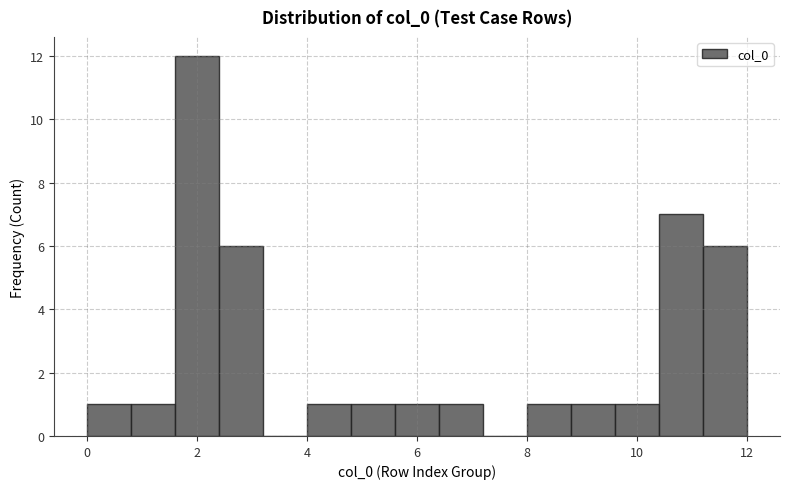

Reading left to right, list every bar in this chart as the range it spans on the x-axis followed by its height. The values are not printed on the chart, so give them approximately, as read against the axis.

0.0 to 0.8: 1
0.8 to 1.6: 1
1.6 to 2.4: 12
2.4 to 3.2: 6
3.2 to 4.0: 0
4.0 to 4.8: 1
4.8 to 5.6: 1
5.6 to 6.4: 1
6.4 to 7.2: 1
7.2 to 8.0: 0
8.0 to 8.8: 1
8.8 to 9.6: 1
9.6 to 10.4: 1
10.4 to 11.2: 7
11.2 to 12.0: 6